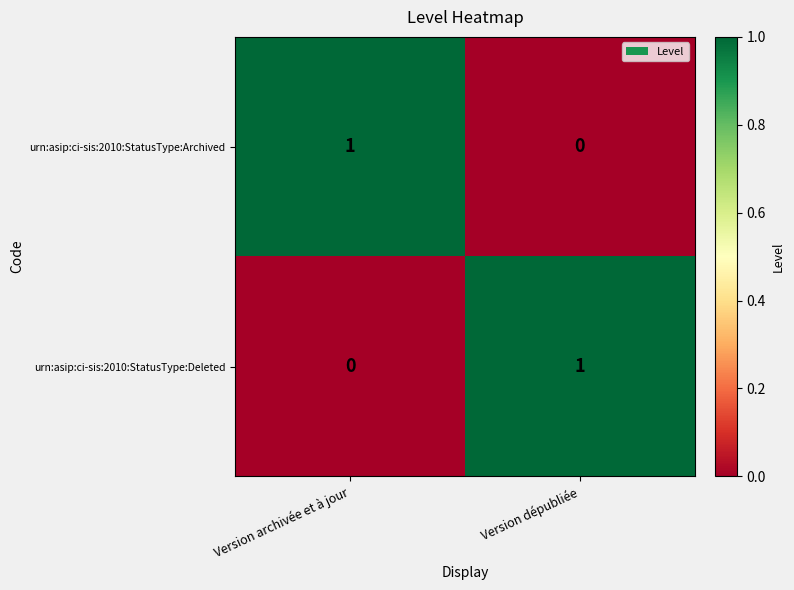

Reading left to right, list all the values displayed in this chart.

urn:asip:ci-sis:2010:StatusType:Archived: 1	0
urn:asip:ci-sis:2010:StatusType:Deleted: 0	1